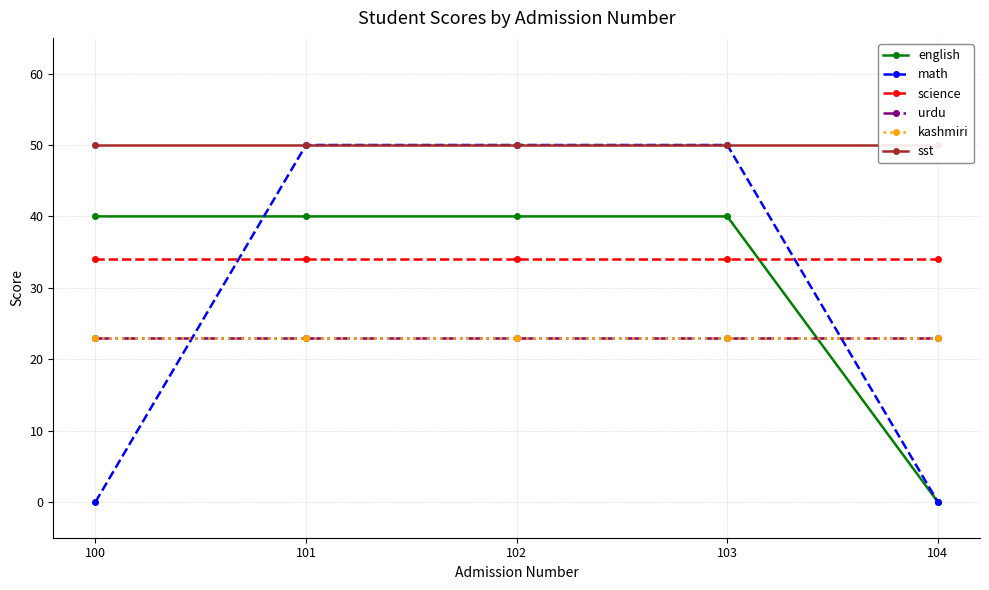

At which category is the sum across all series the highest?

101